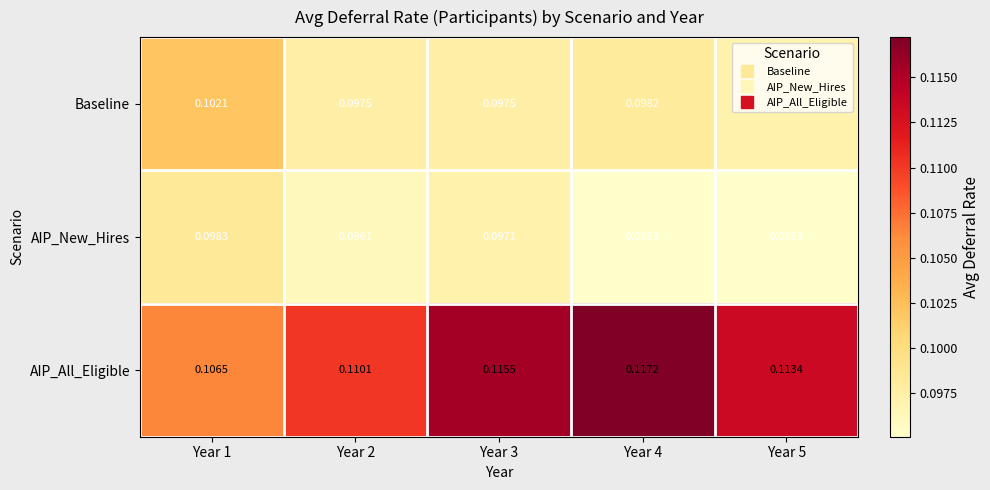

Rank the series by their maximum value, from highest to lowest.

AIP_All_Eligible, Baseline, AIP_New_Hires